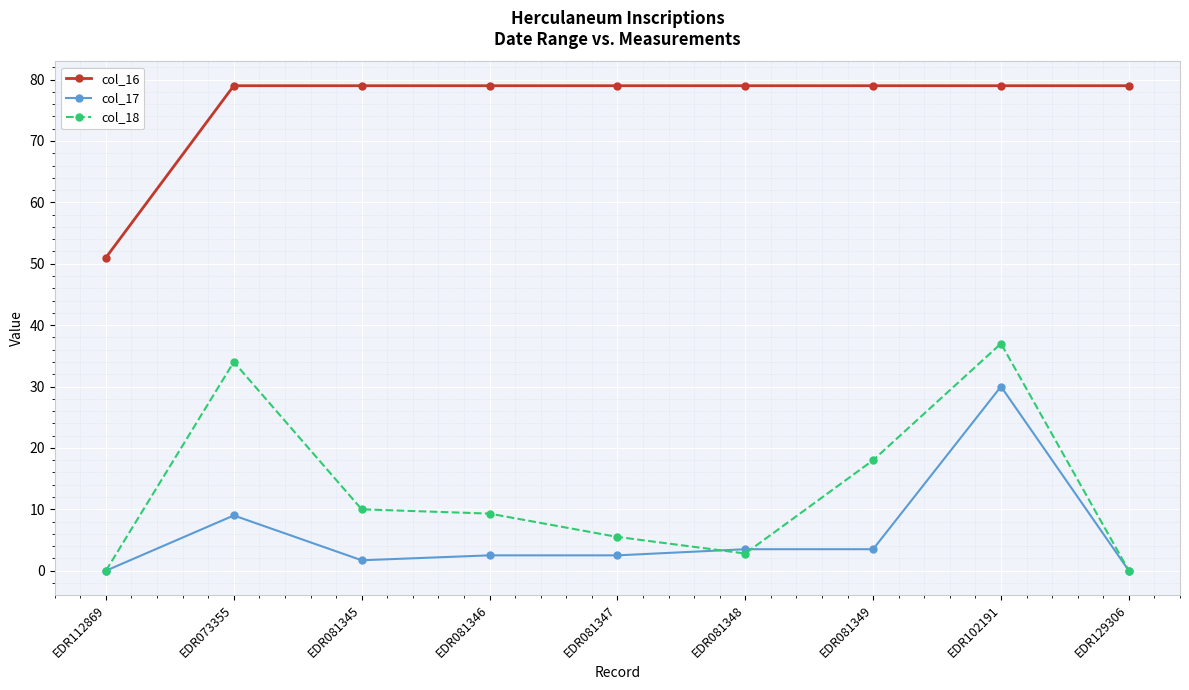

True or false: col_18 and col_16 cross at least once.

False